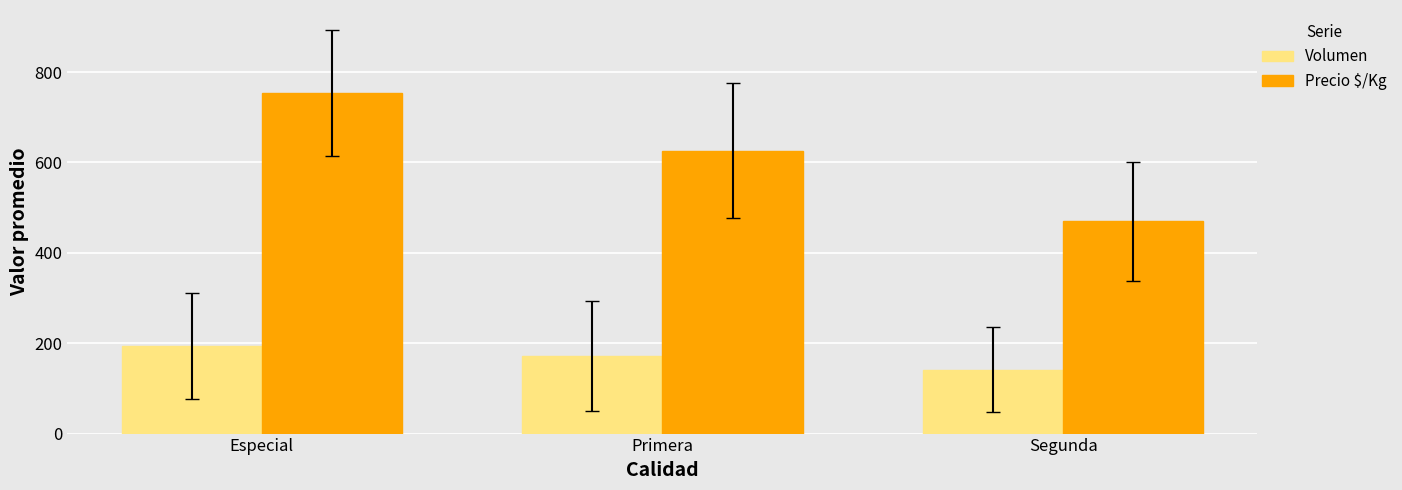

At which label does Volumen first exceed 171?

Especial